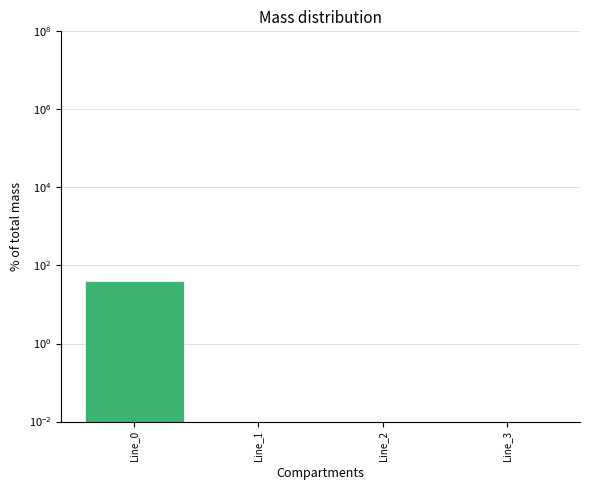

What is the sum of all values?

39.7